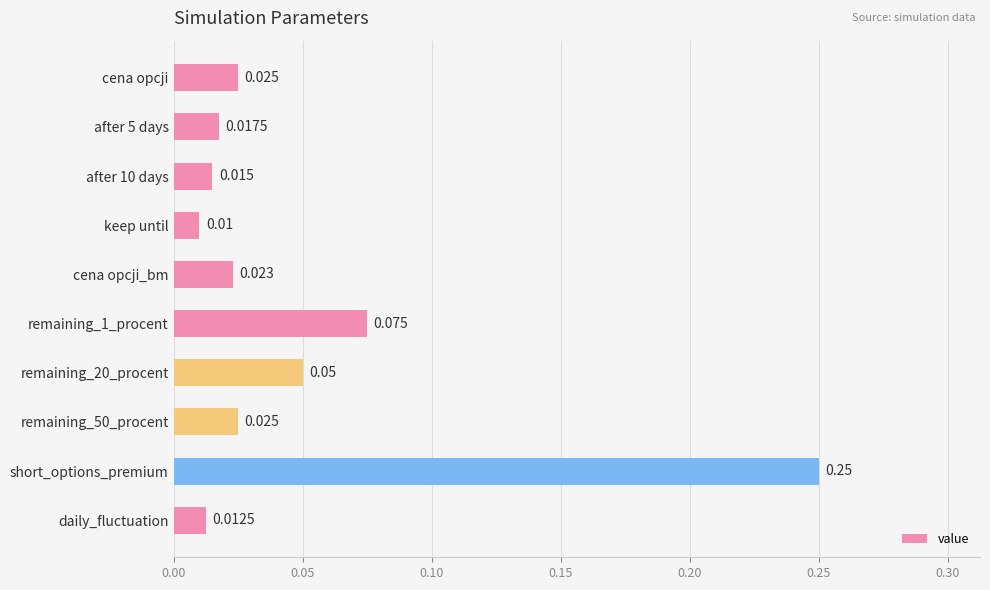

Which category has the lowest value across all series?

keep until